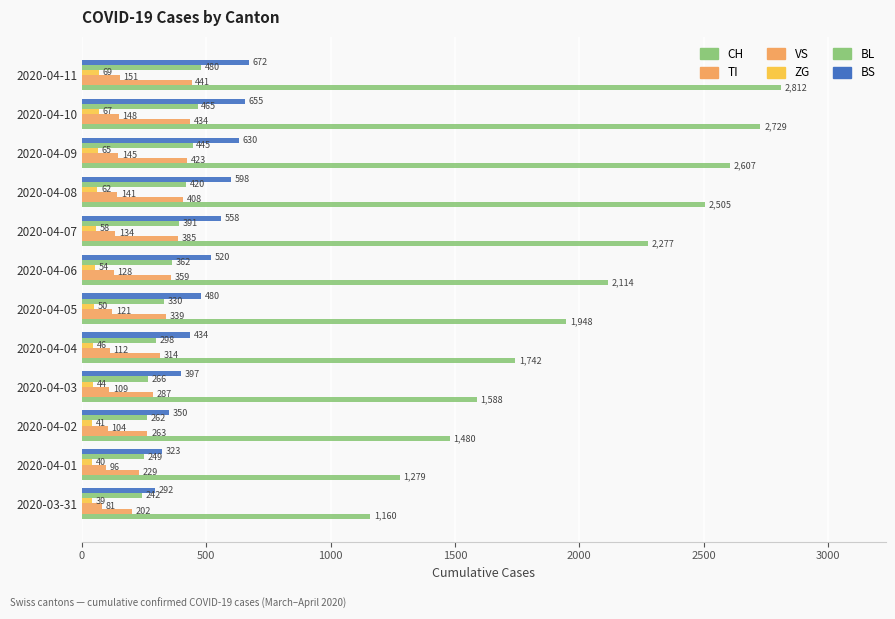

How many data points in CH are less than 2114?

6